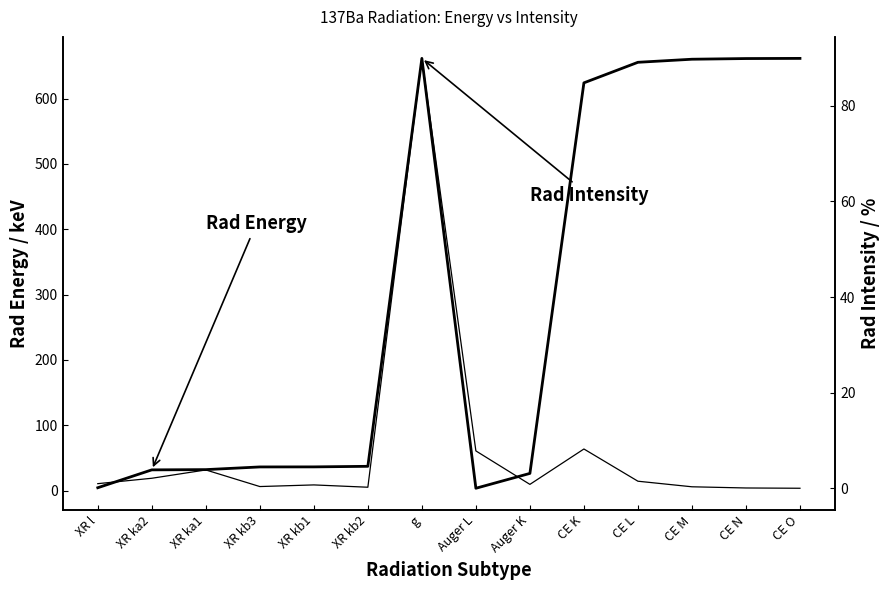

How many data points does each series have?

14